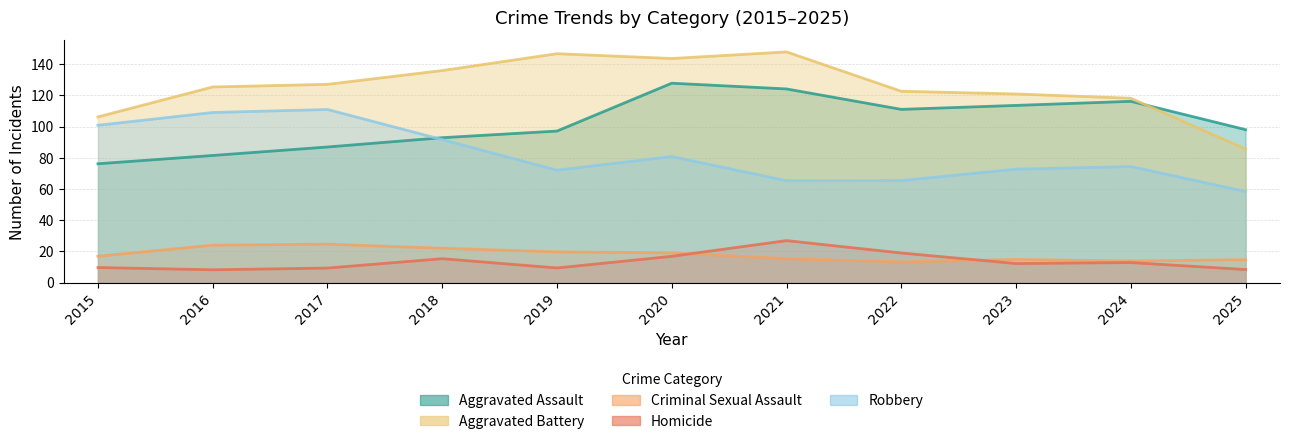

How many lines are shown in the chart?

5